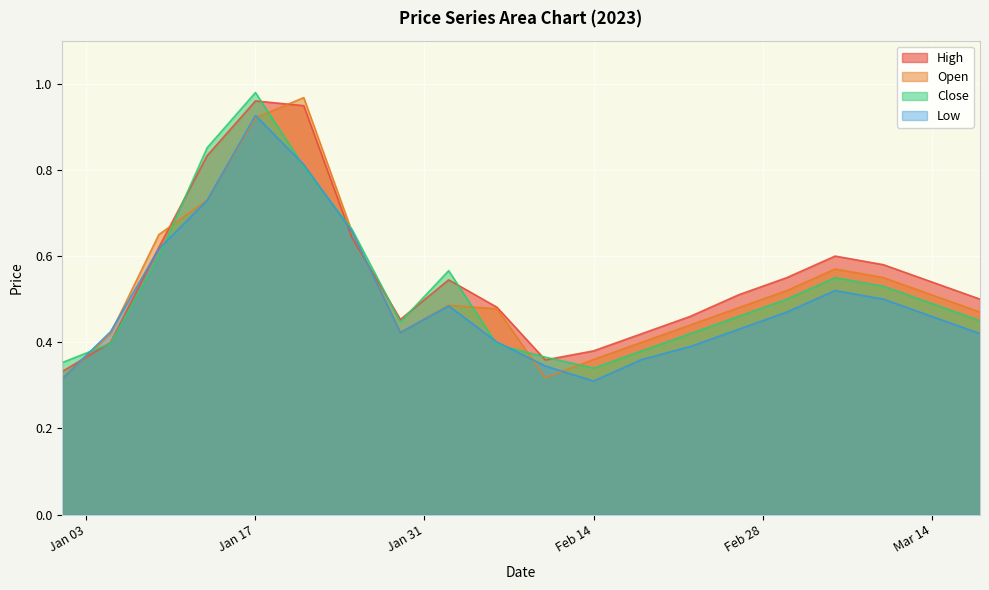

True or false: Close has more than 1 interior local peaks.

True